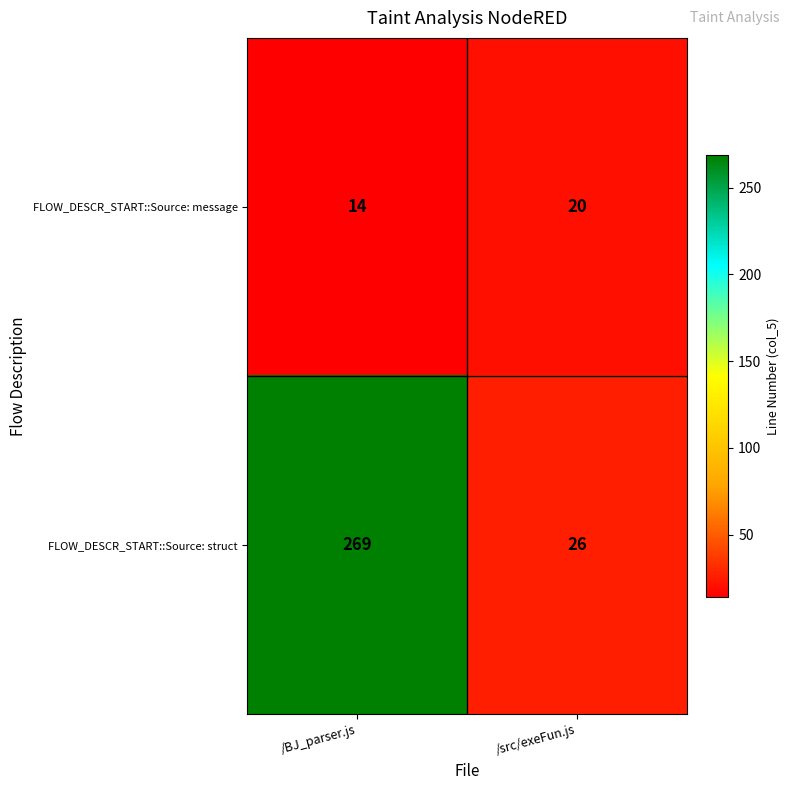

Which series has the widest spread of values?

FLOW_DESCR_START::Source: struct